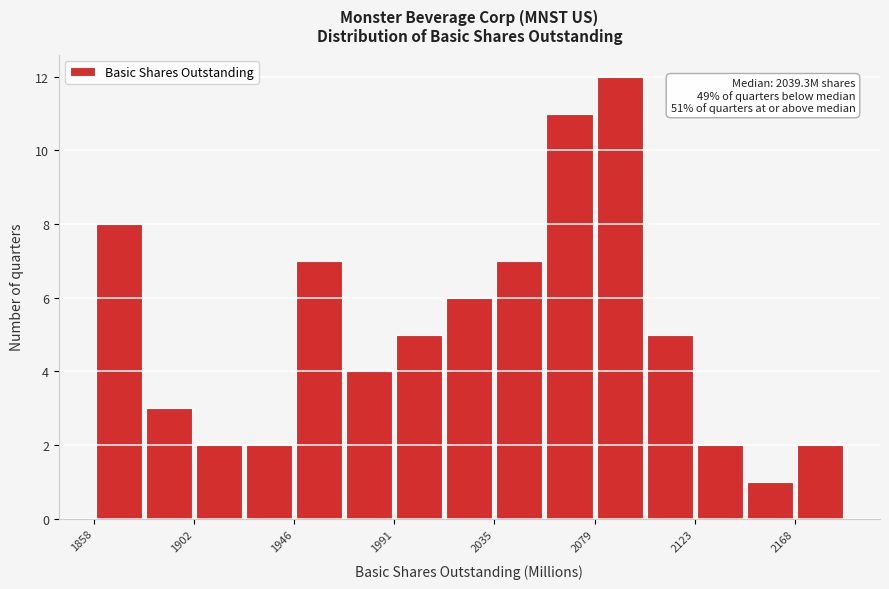

Which range on the x-axis has the tallest bar?

2080 to 2100